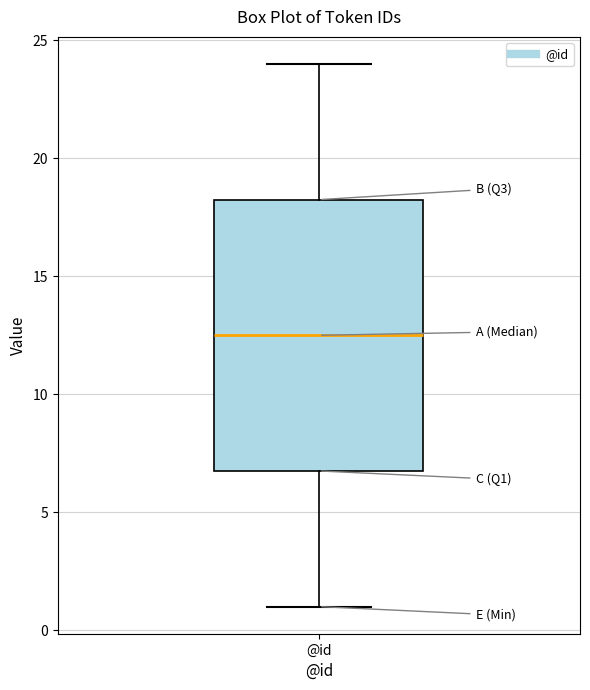

Transcribe this box plot: give where the median line is, the range the box spans, and where the two whiskers end, as read against the y-axis. The values are not printed on the chart, so give them approximately, as read against the axis.

median 12.5, box 7.0 to 18.5, whiskers 1.0 to 24.0